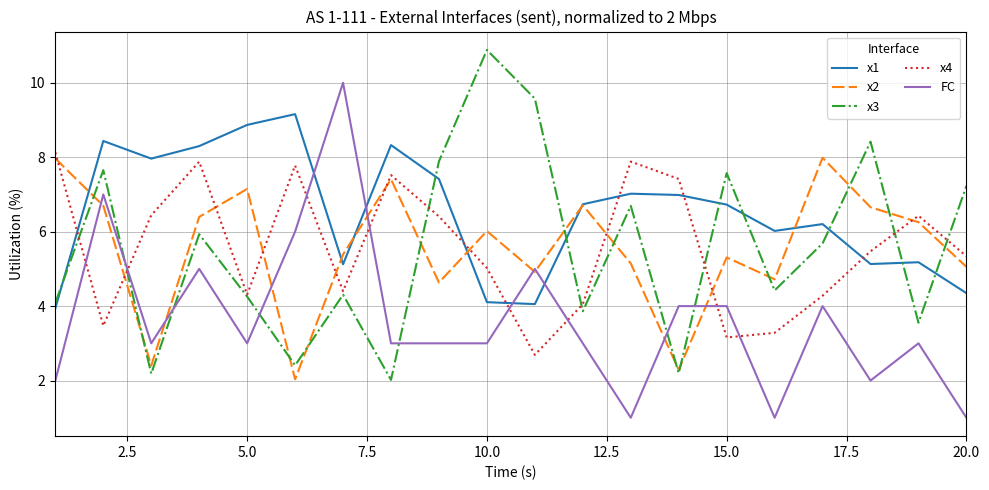

What is the sum of all x1 values?

130.0